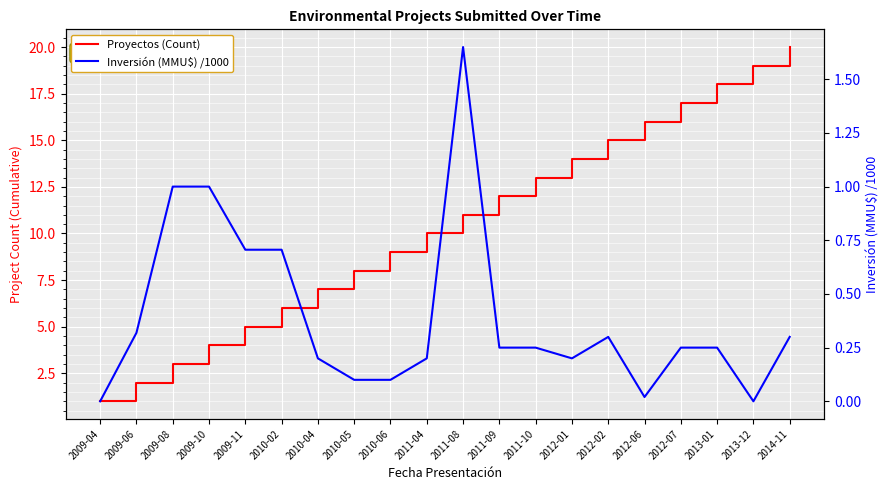

Reading left to right, transcribe all the data shown in this chart.

Proyectos (Count): 2009-04=1.0	2009-06=2.0	2009-08=3.0	2009-10=4.0	2009-11=5.0	2010-02=6.0	2010-04=7.0	2010-05=8.0	2010-06=9.0	2011-04=10.0	2011-08=11.0	2011-09=12.0	2011-10=13.0	2012-01=14.0	2012-02=15.0	2012-06=16.0	2012-07=17.0	2013-01=18.0	2013-12=19.0	2014-11=20.0
Inversión (MMU$) /1000: 2009-04=0.0	2009-06=0.3	2009-08=1.0	2009-10=1.0	2009-11=0.7	2010-02=0.7	2010-04=0.2	2010-05=0.1	2010-06=0.1	2011-04=0.2	2011-08=1.6	2011-09=0.2	2011-10=0.2	2012-01=0.2	2012-02=0.3	2012-06=0.0	2012-07=0.2	2013-01=0.2	2013-12=0.0	2014-11=0.3